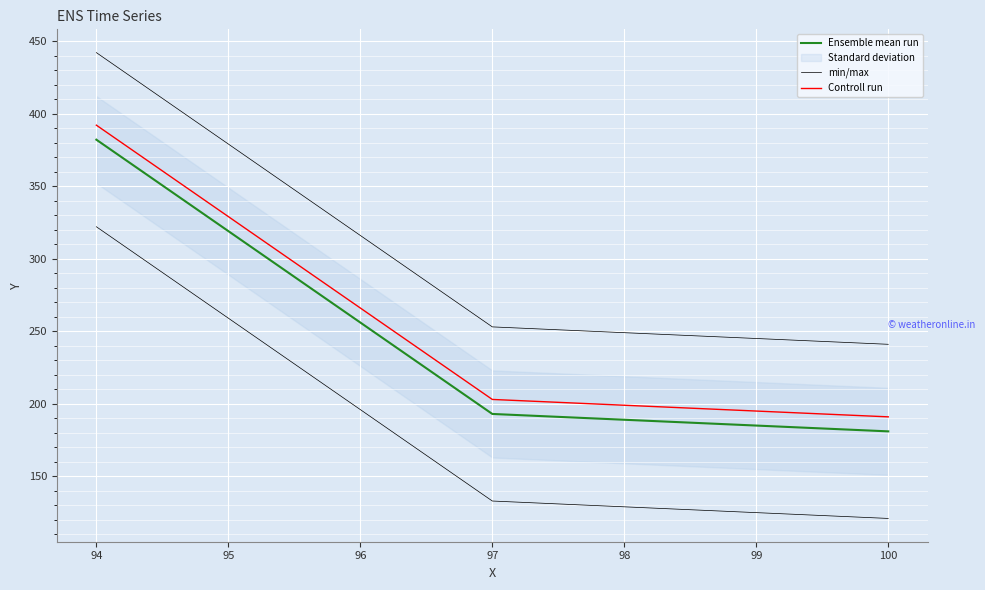

What is the difference between the maximum and second lowest values in the Controll run series?

189